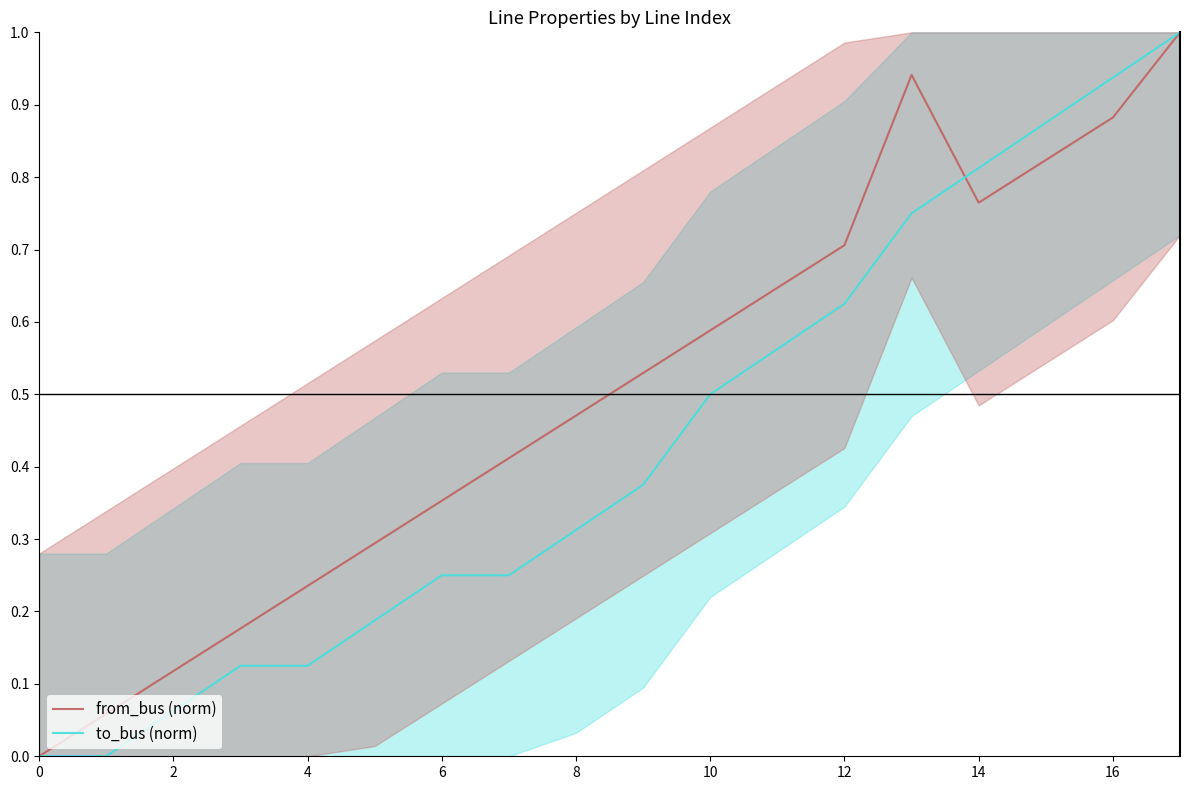

What is the average value of the from_bus (norm) series?

0.5